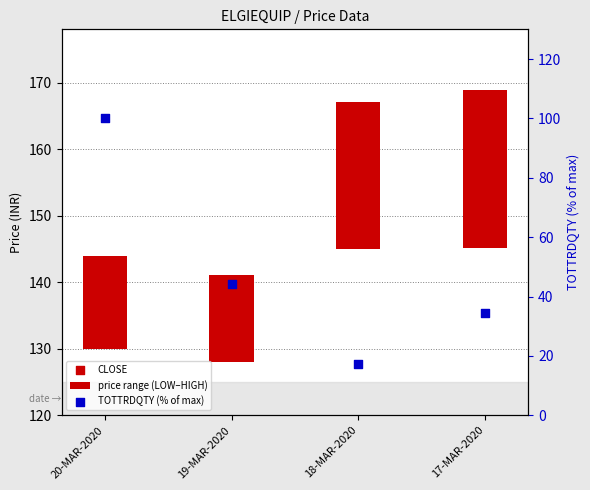

Which series reaches the minimum Y coordinate?

TOTTRDQTY (% of max)